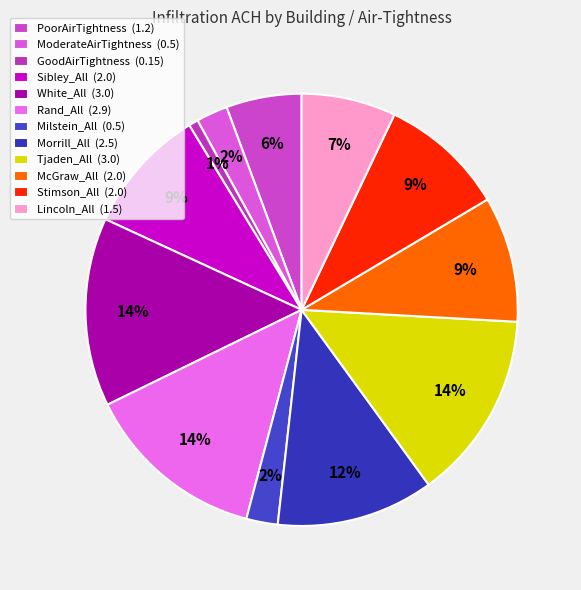

To the nearest percent, what percentage of the pie is PoorAirTightness?

6%